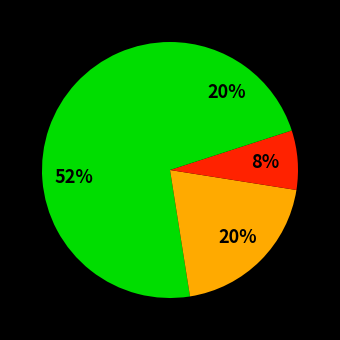

To the nearest percent, what is the average slice percentage?

25%